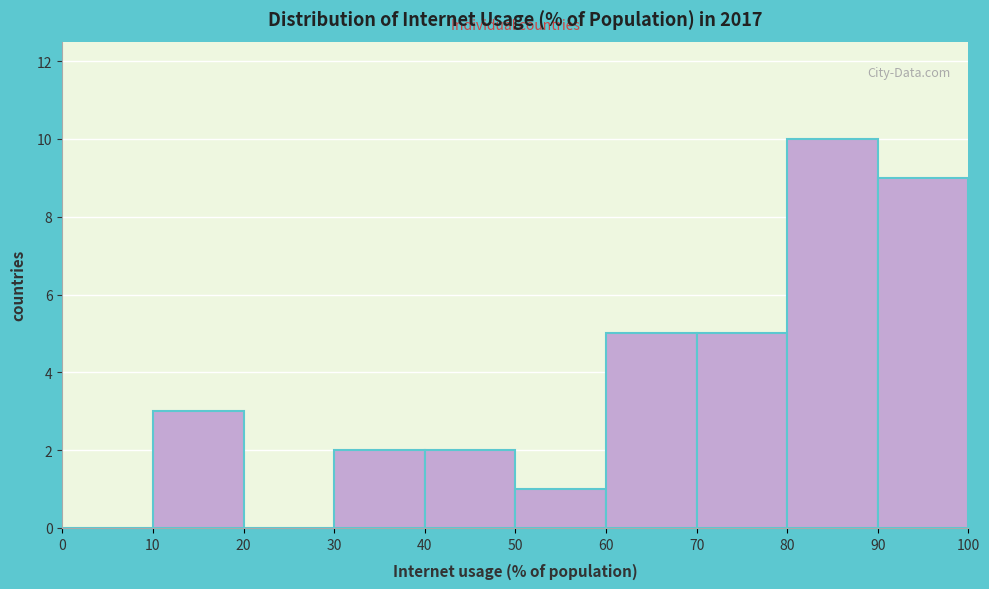

Reading left to right, transcribe this chart: for each bar, give the range it covers on the x-axis and its height. The values are not printed on the chart, so give them approximately, as read against the axis.

0 to 10: 0
10 to 20: 3
20 to 30: 0
30 to 40: 2
40 to 50: 2
50 to 60: 1
60 to 70: 5
70 to 80: 5
80 to 90: 10
90 to 100: 9